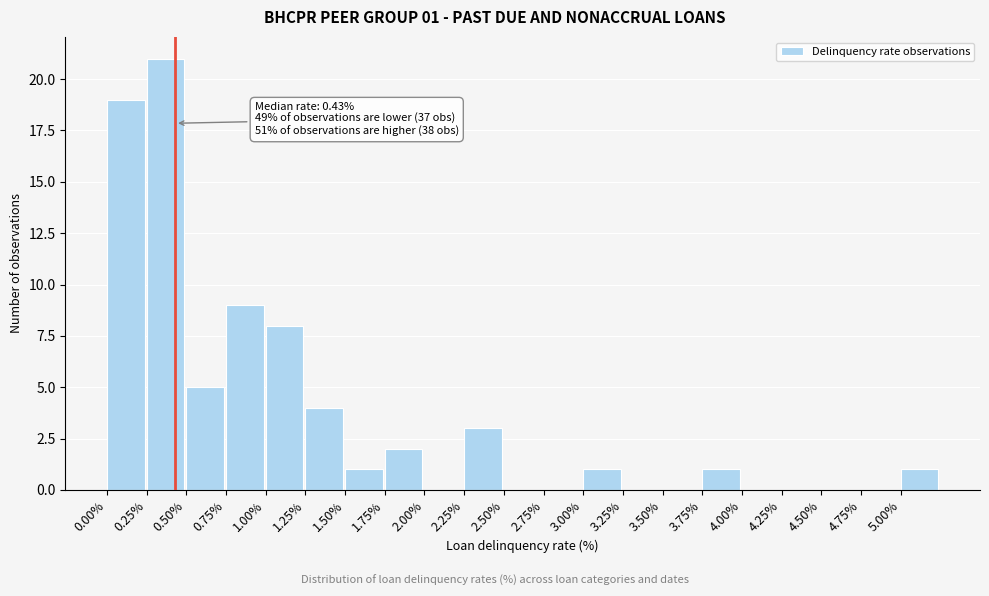

Which range on the x-axis has the tallest bar?

0.25 to 0.50